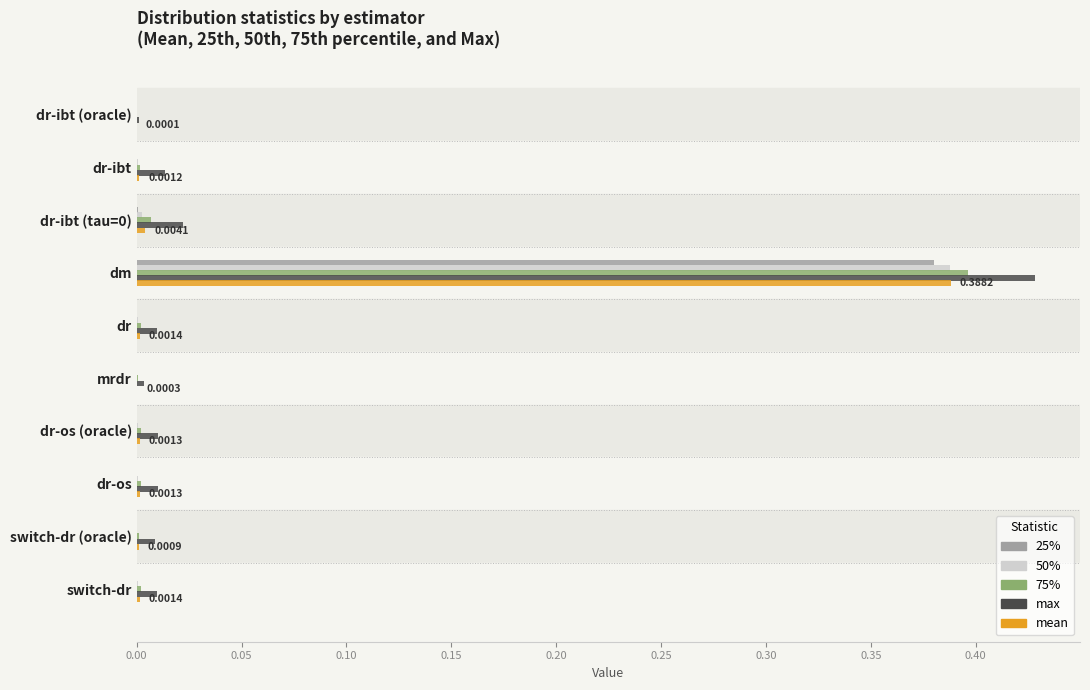

Which series changed the most between dr-ibt and dm?

max